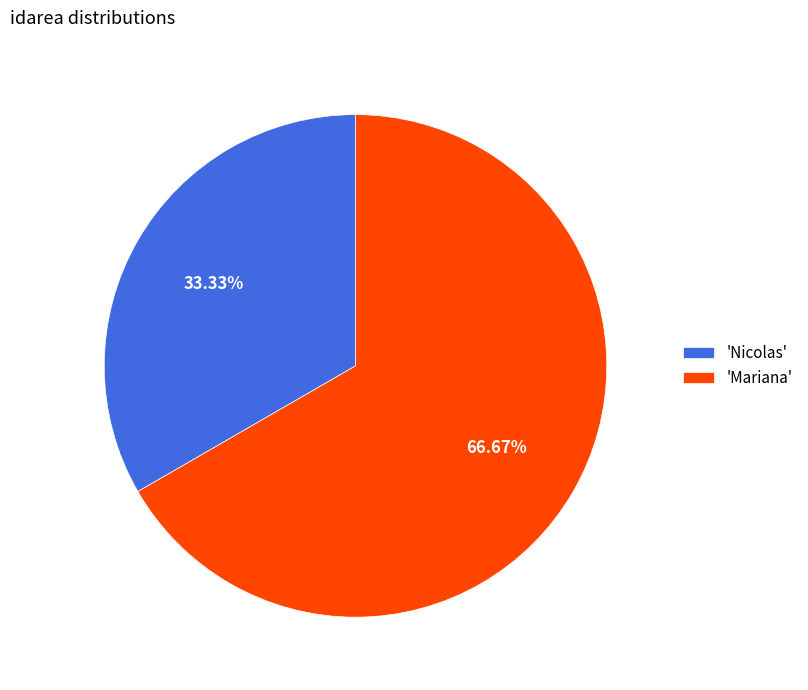

What is the ratio of the value at 'Nicolas' to the value at 'Mariana'?

0.5